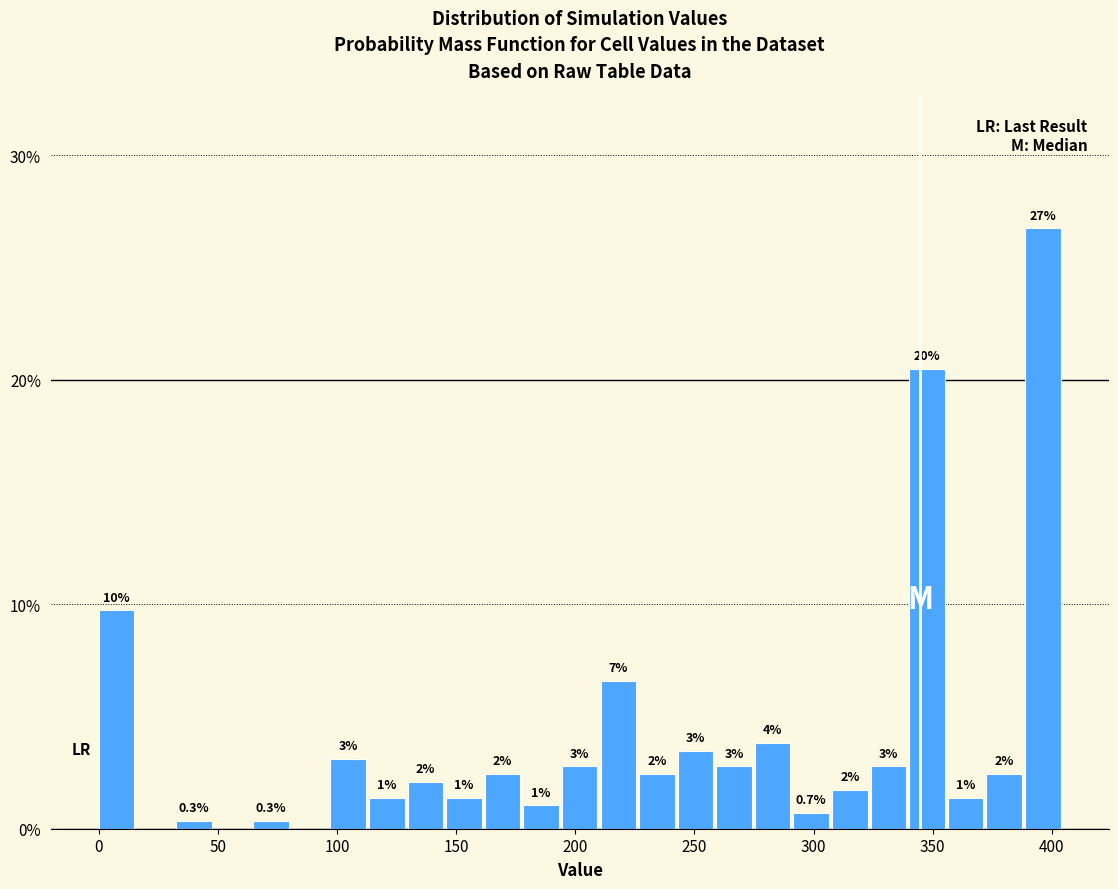

Read against the x-axis, roughly where is the centre of the tallest bar?

395